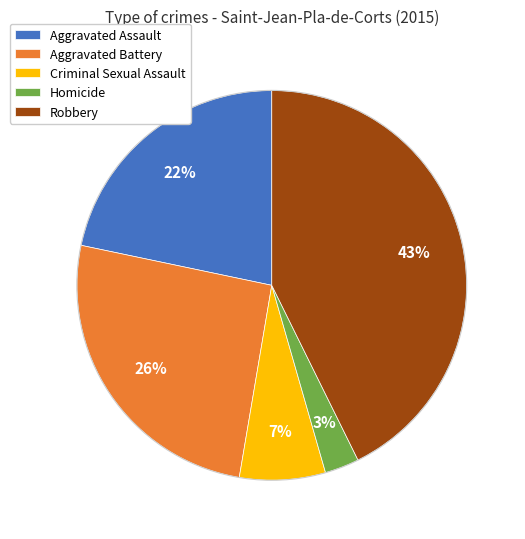

Between Aggravated Battery and Homicide, which is larger?

Aggravated Battery